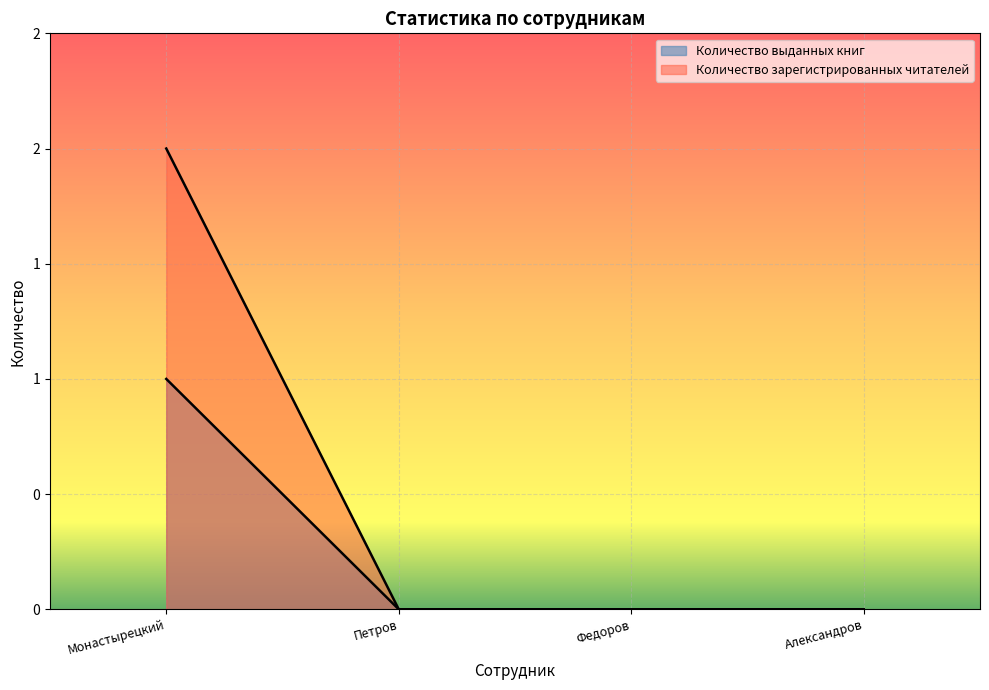

How many lines are shown in the chart?

2